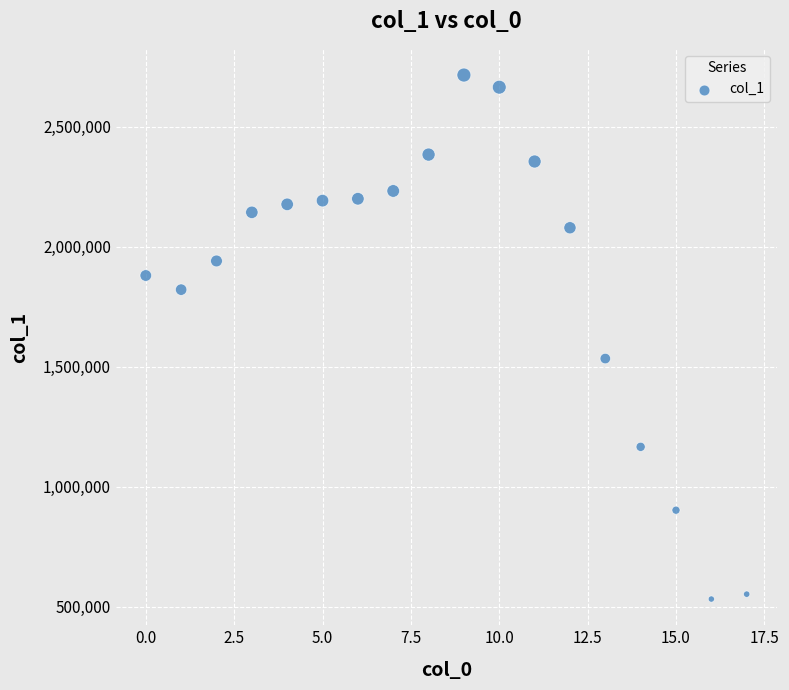

What Y value in the scatter plot is closest to 1623895?

1534218